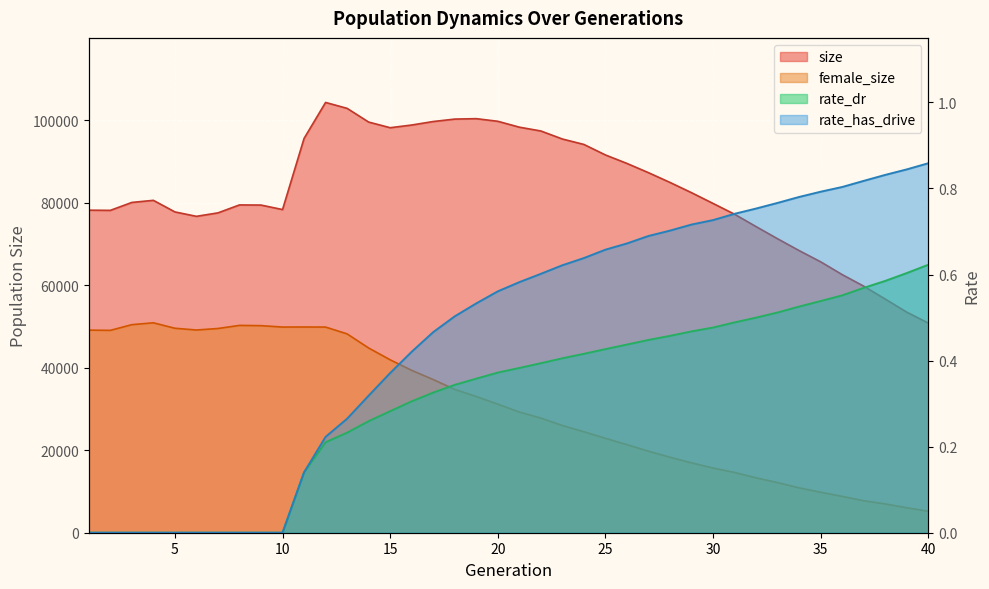

At 14, list the series in order from smallest to largest.

rate_dr, rate_has_drive, female_size, size